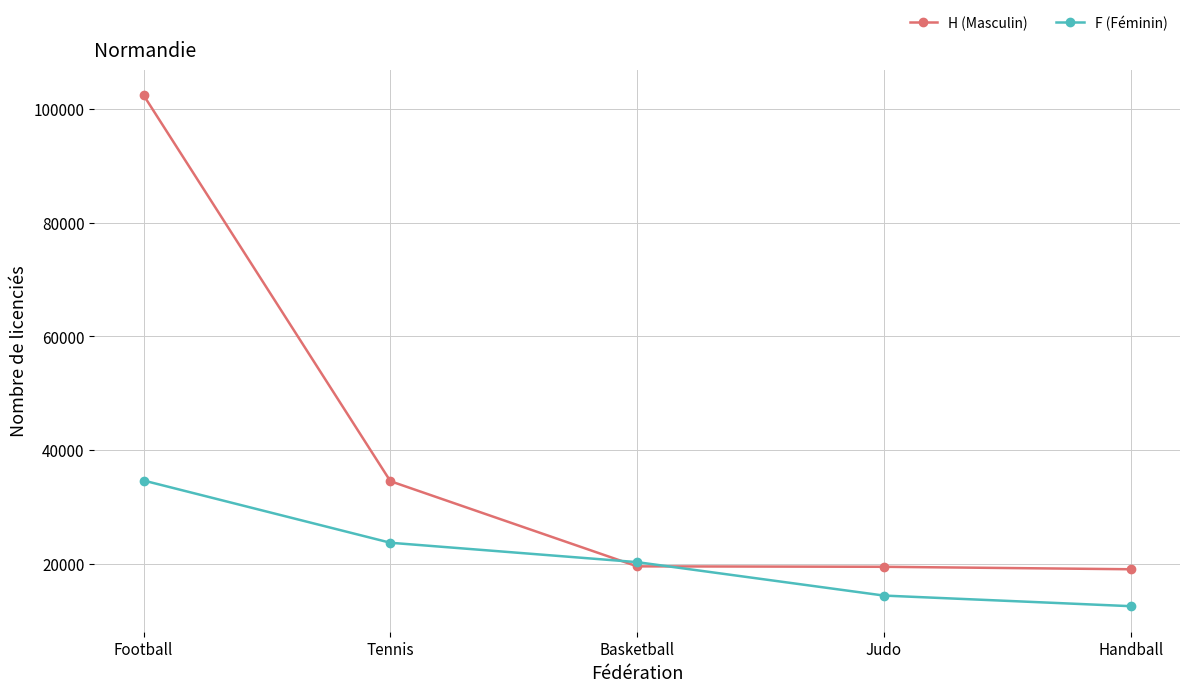

How many intersections are there between H (Masculin) and F (Féminin)?

2